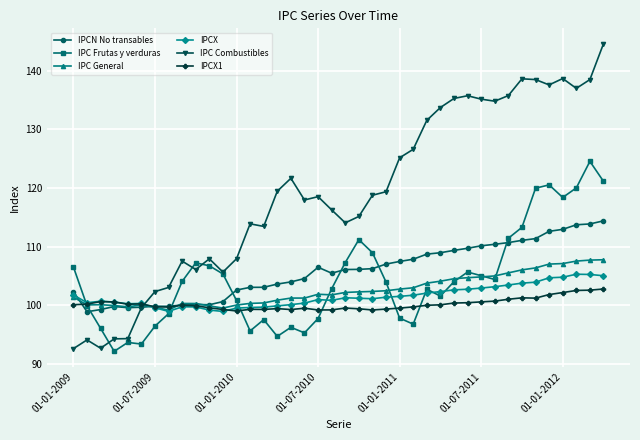

How many intersections are there between IPC Combustibles and IPCX1?

1